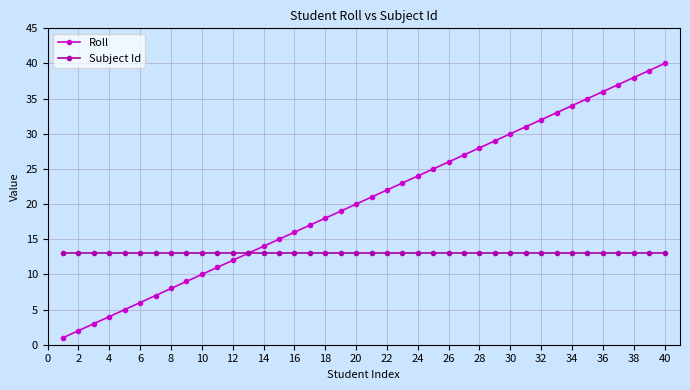

What are all the series names shown in the legend?

Roll, Subject Id